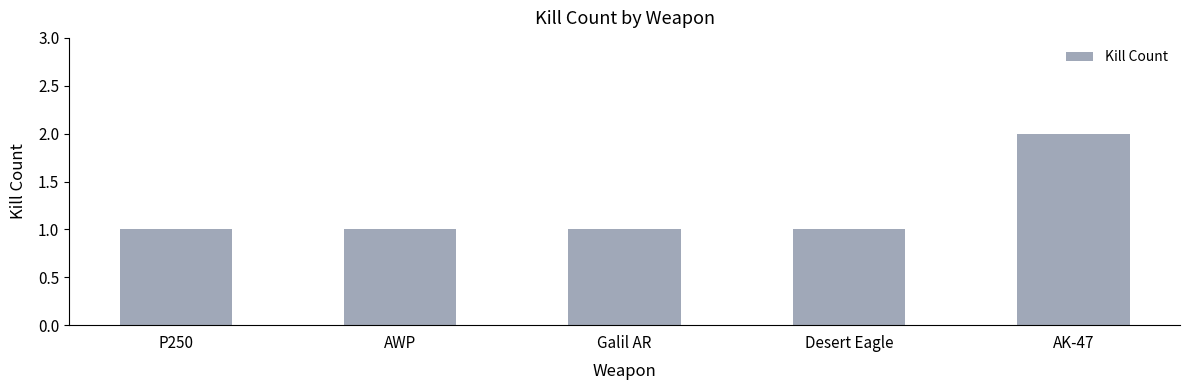

Approximately how many times larger is the value at Desert Eagle compared to Galil AR?

1.0